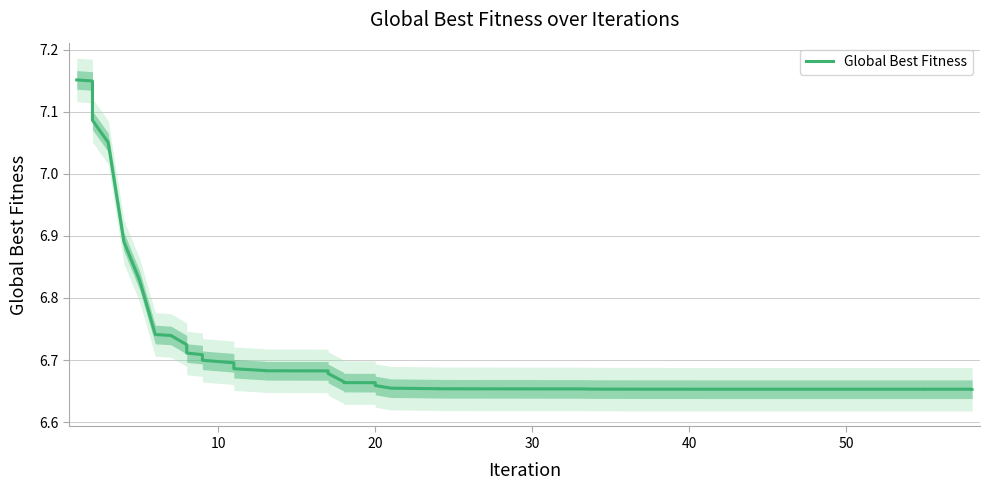

Is it true that the value at 38 is 1.5?

False